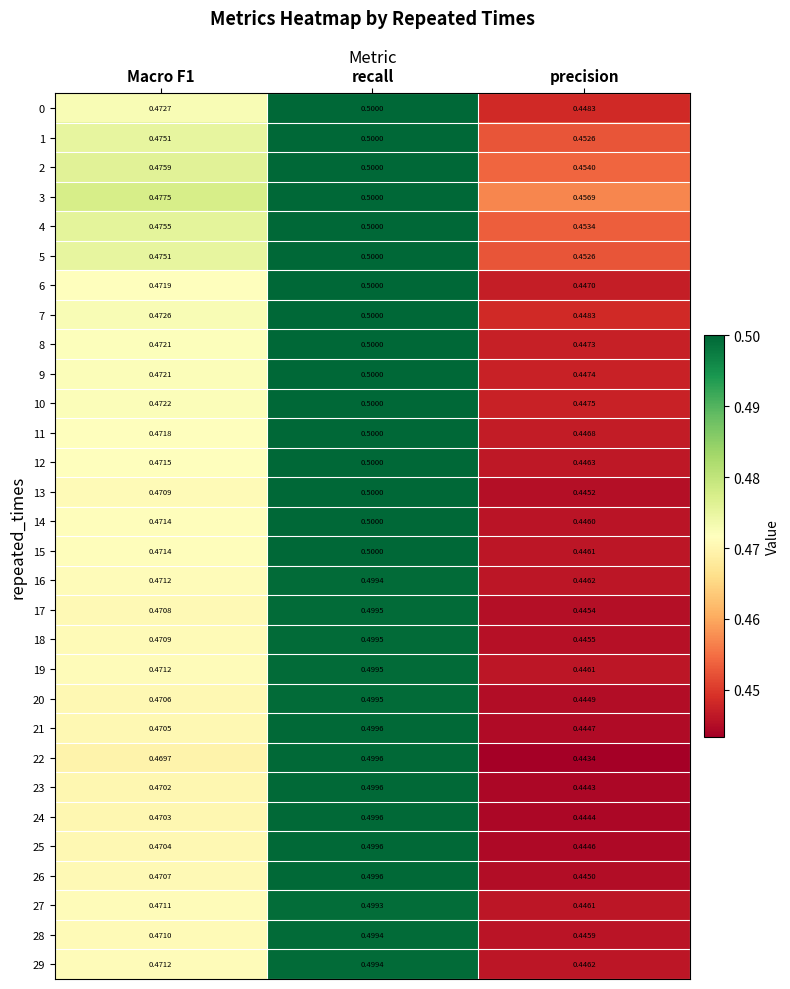

At which label is 7 closest to 0?

precision